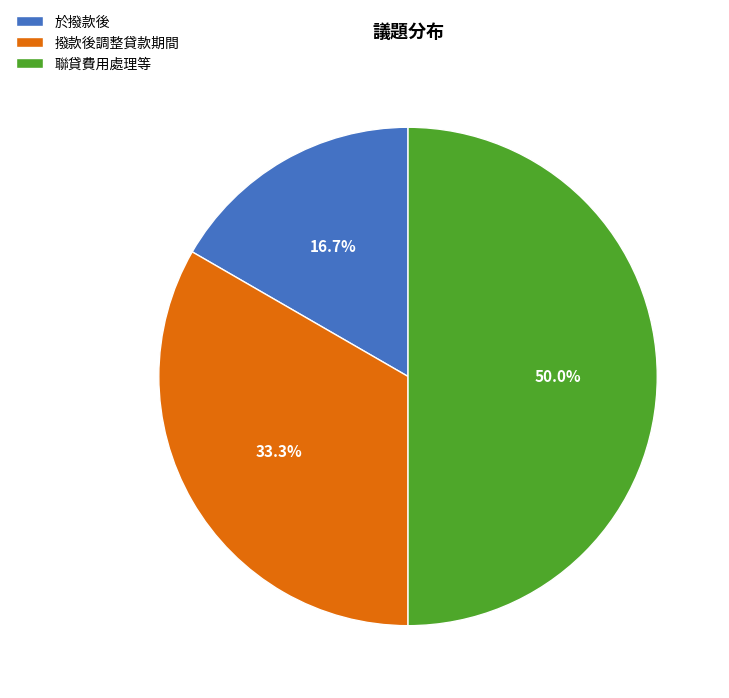

Is 於撥款後 the majority of the pie?

No